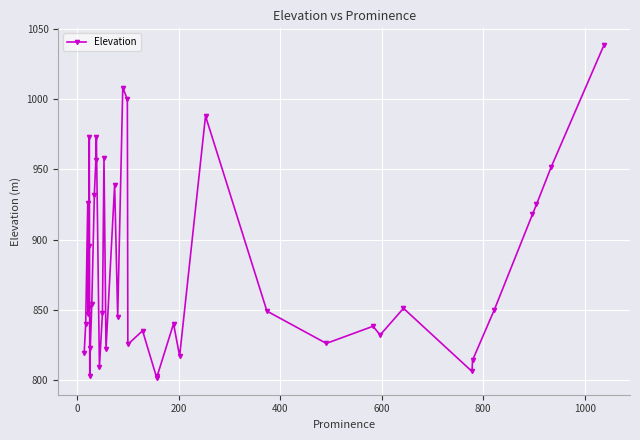

Reading right to left, what are all the values shown in this chart?

1038.6	951.7	925.0	917.9	850.0	814.0	806.0	851.0	832.0	838.2	826.0	849.0	988.0	817.0	840.0	803.0	801.3	835.0	825.3	1000.0	1008.2	845.0	939.0	822.0	958.0	847.7	809.0	973.0	956.5	932.0	854.0	822.9	803.0	973.4	852.1	895.4	847.0	926.0	840.1	819.0